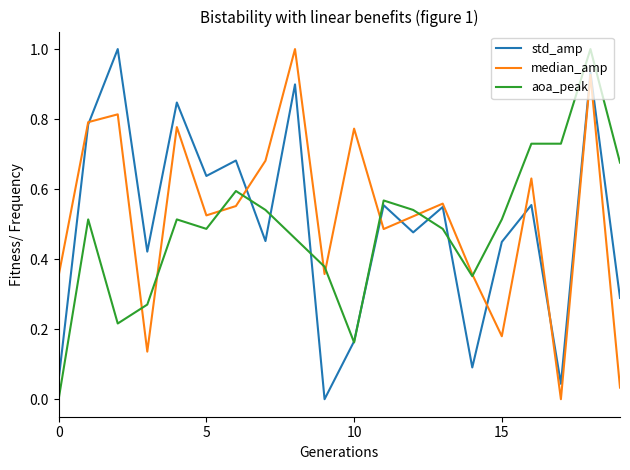

True or false: median_amp and aoa_peak intersect in this chart.

True